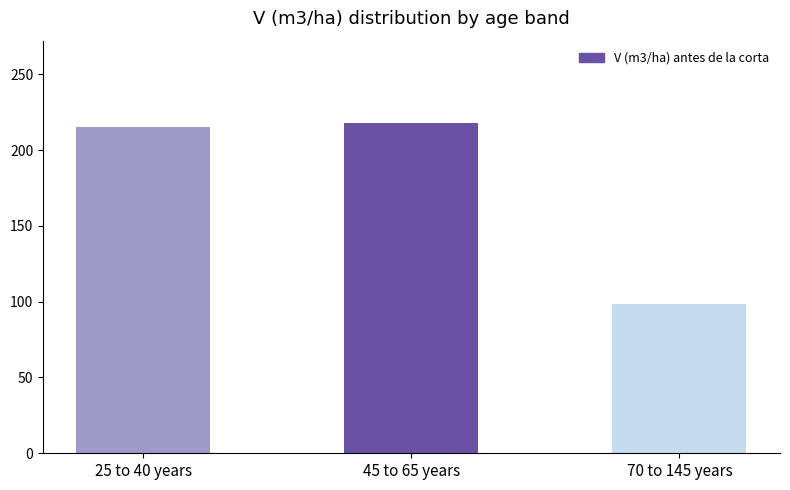

How many bars are there in total?

3